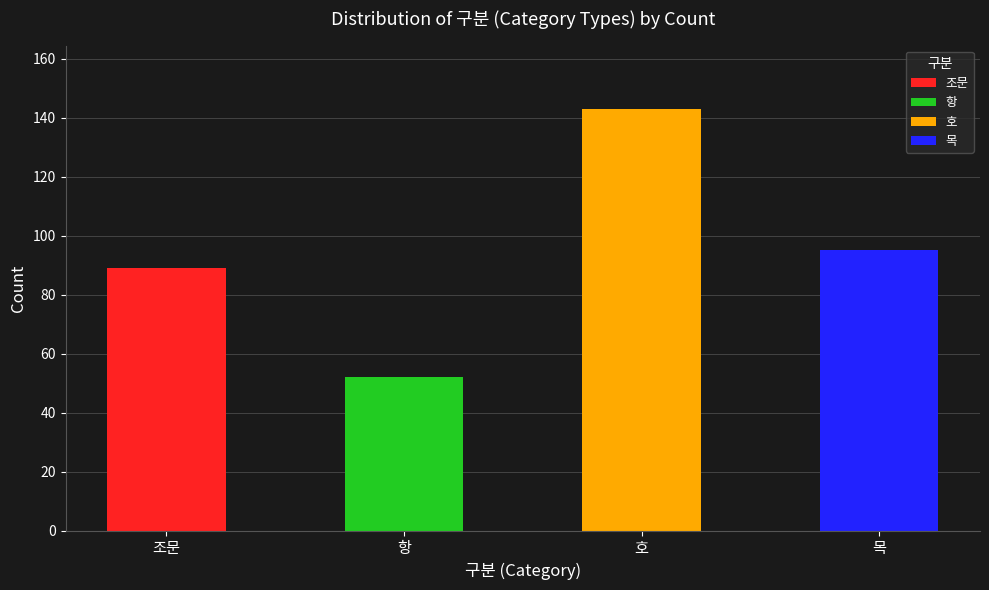

At which label does the data first exceed 95?

호